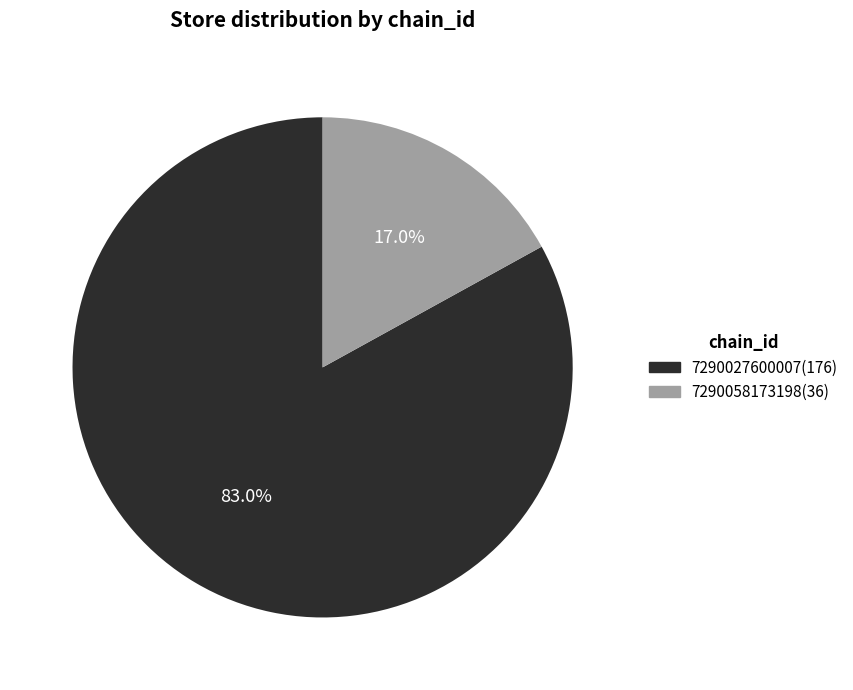

Which category has the biggest portion of the pie?

7290027600007